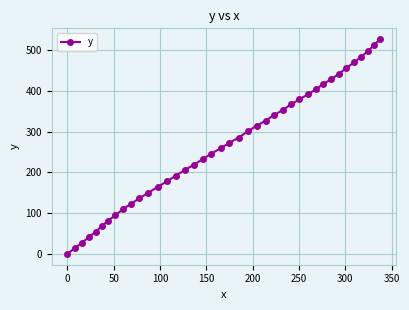

What is the sum of all values?

10562.9